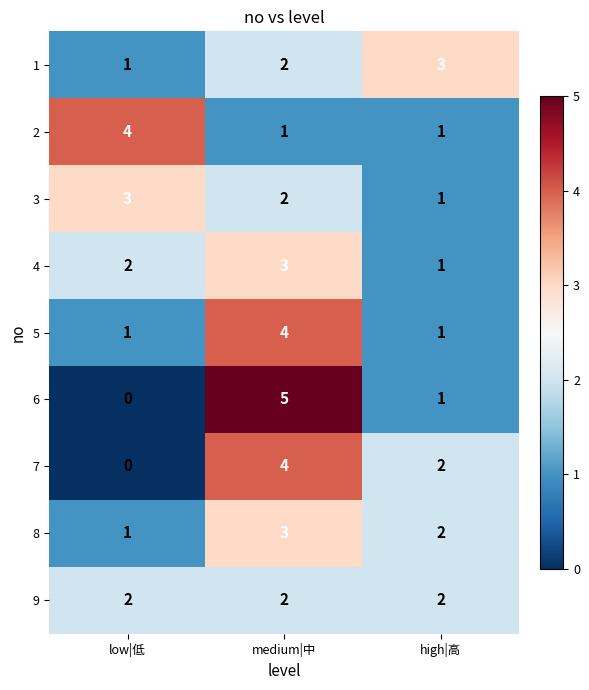

The value of 7 at low|低 is 1. True or false?

False